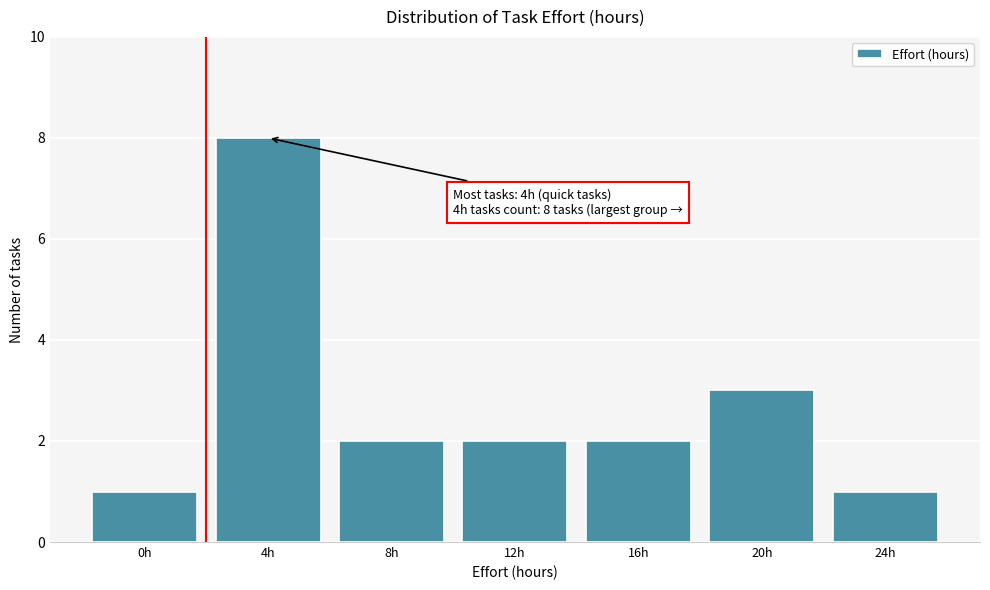

Reading right to left, extract all data points from this chart.

1	3	2	2	2	8	1